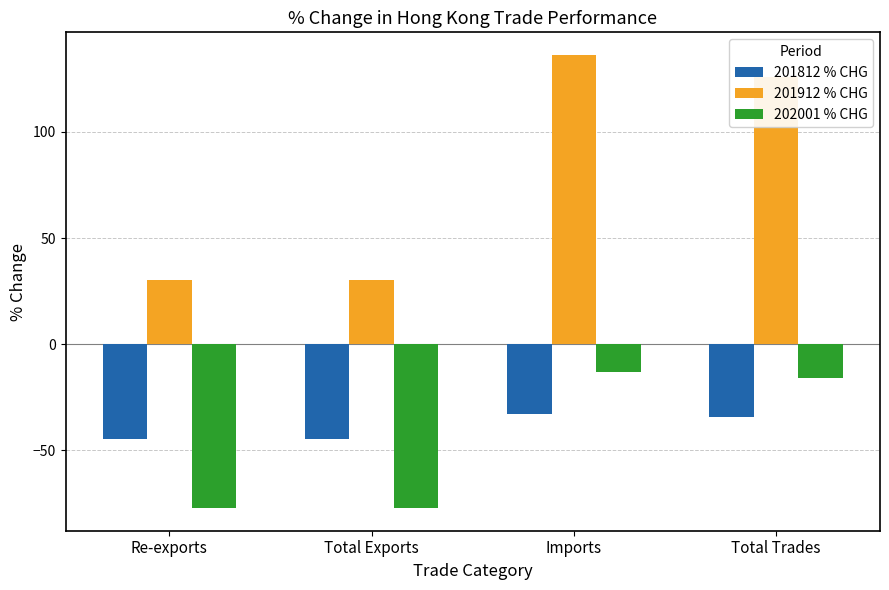

Which series has the widest spread of values?

201912 % CHG